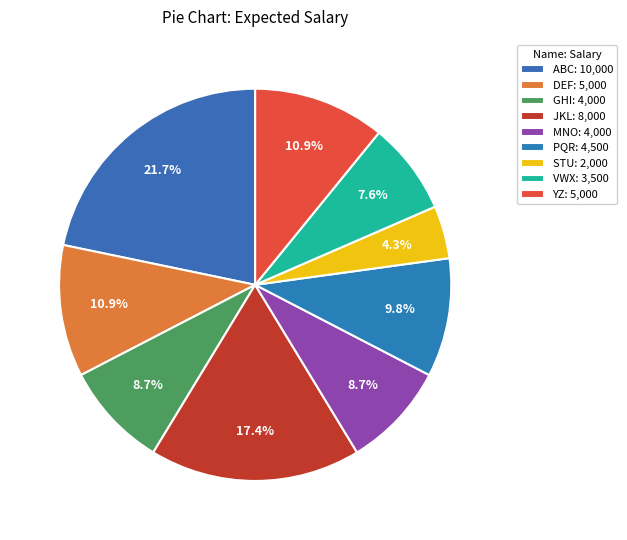

Approximately how many times larger is the value at STU compared to VWX?

0.6